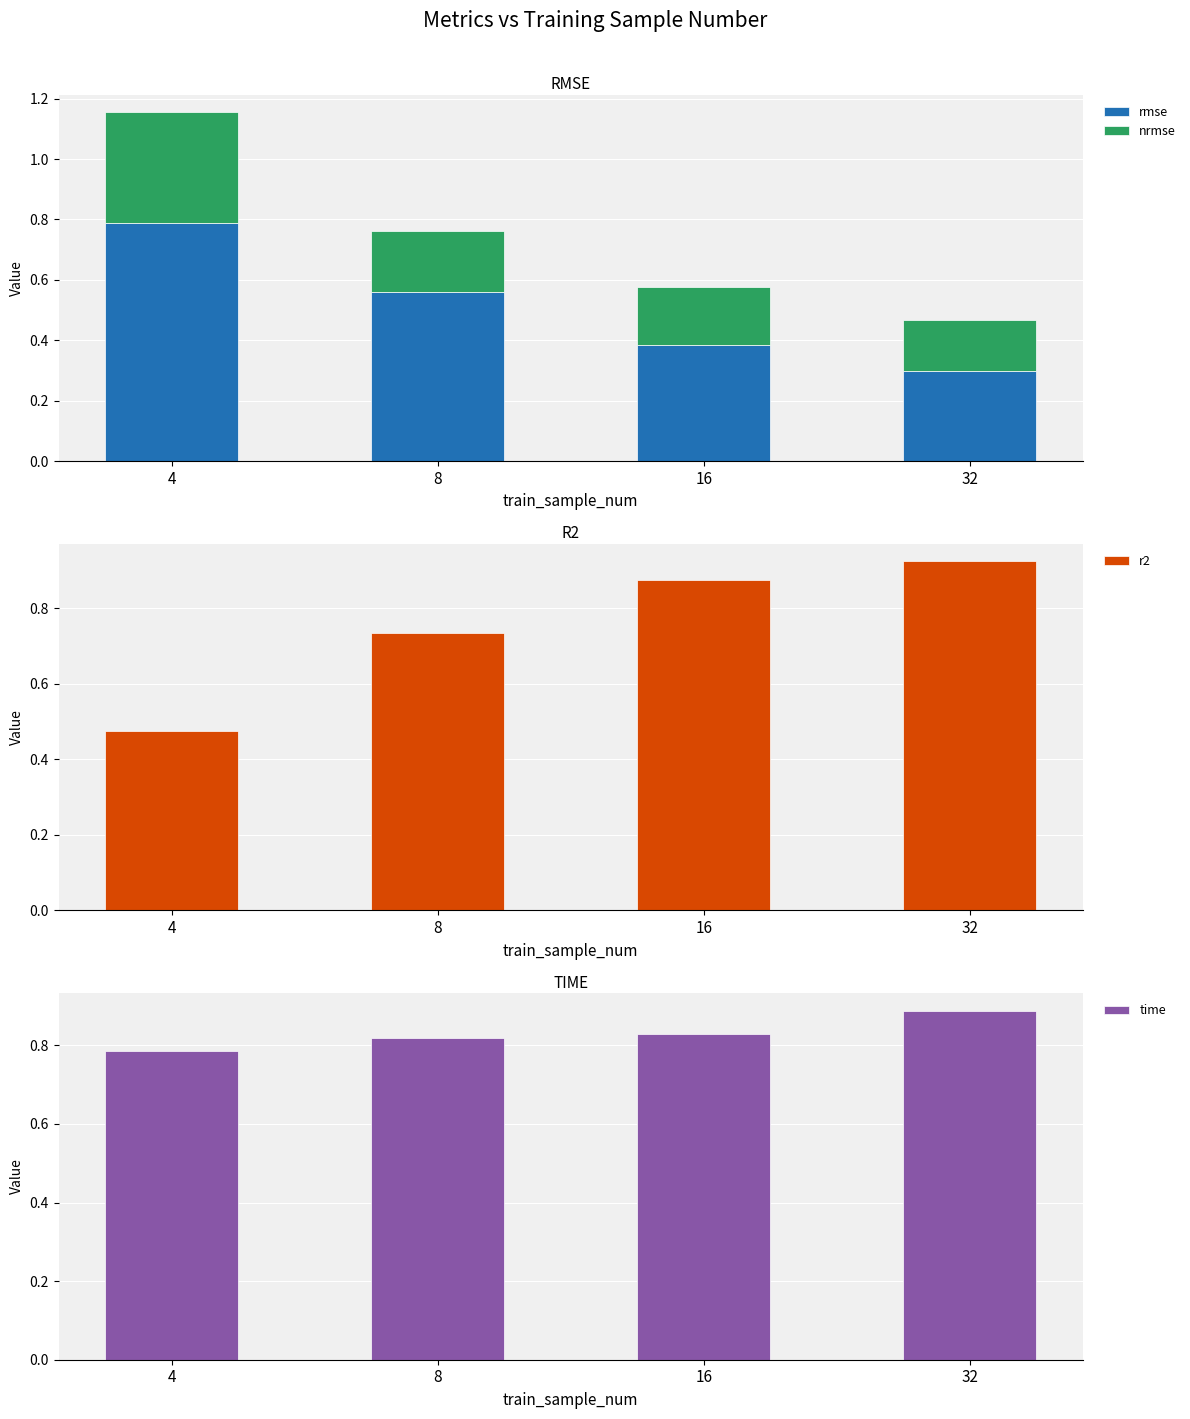

Is the value of rmse at 16 greater than the value of nrmse at 8?

Yes